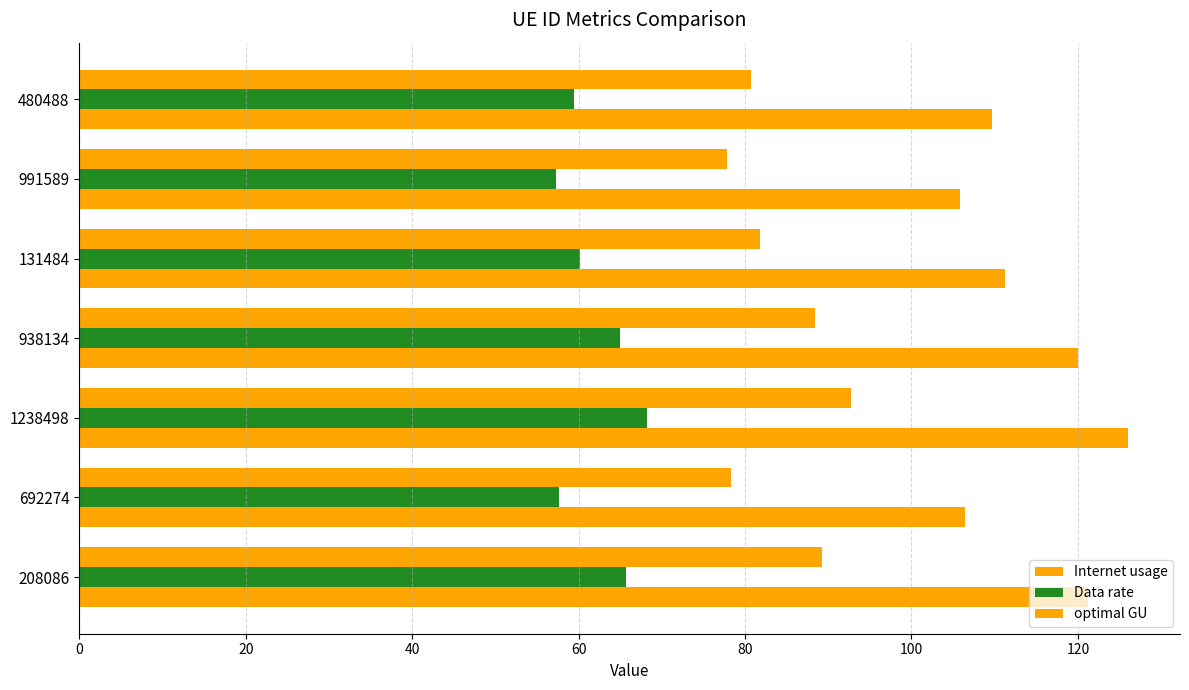

Reading left to right, what are all the values shown in this chart?

Internet usage: 121.2	106.4	126.0	120.0	111.2	105.8	109.7
Data rate: 65.7	57.6	68.2	65.0	60.2	57.3	59.4
optimal GU: 89.2	78.3	92.7	88.4	81.8	77.9	80.7